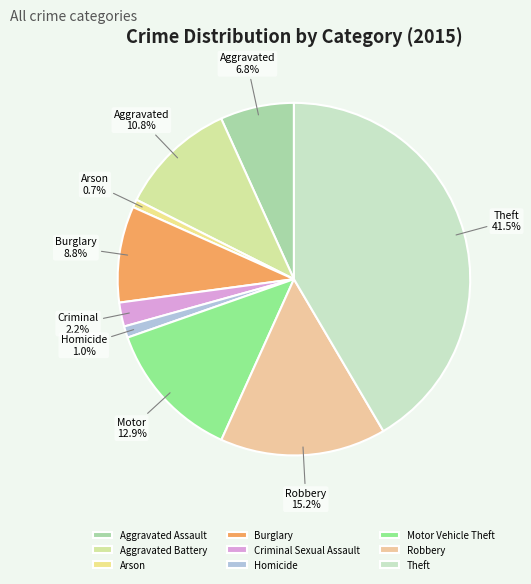

Which category has the smallest portion of the pie?

Arson